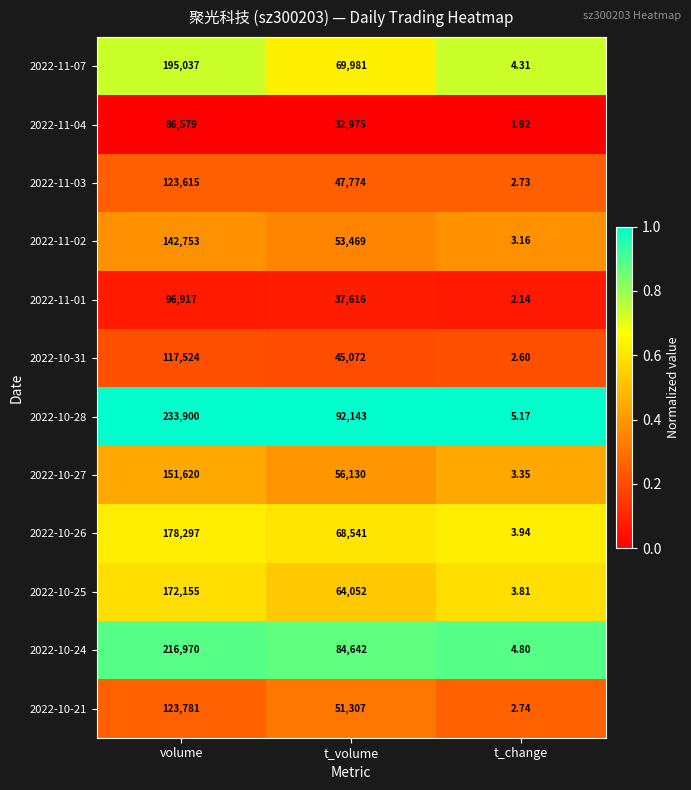

List the labels in order of 2022-10-28 value, largest first.

volume, t_volume, t_change